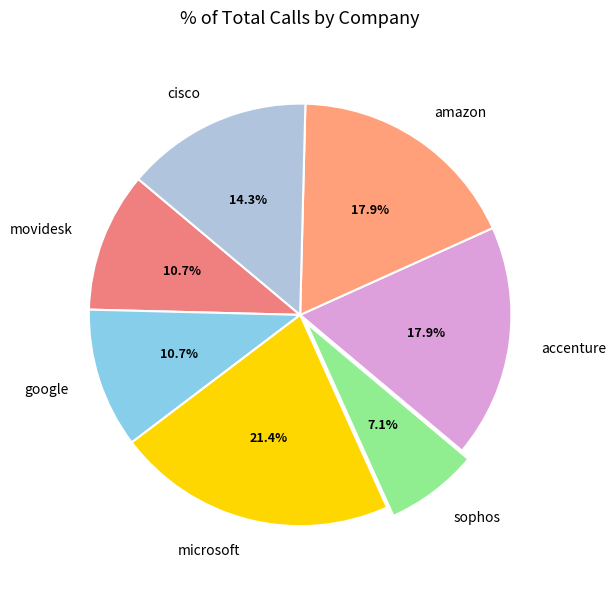

What portion of the pie excludes accenture?

82.1%